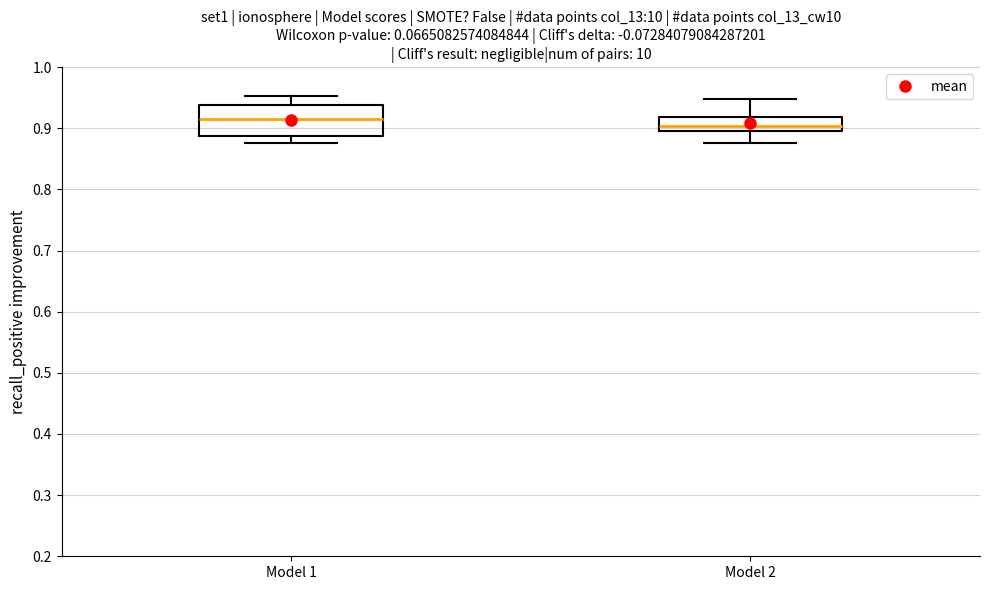

Reading left to right, transcribe this box plot: for each box, give where its median line is, the range the box spans, and where its two whiskers end, as read against the y-axis. The values are not printed on the chart, so give them approximately, as read against the axis.

Model 1: median 0.91, box 0.89 to 0.94, whiskers 0.88 to 0.95
Model 2: median 0.90, box 0.89 to 0.92, whiskers 0.88 to 0.95